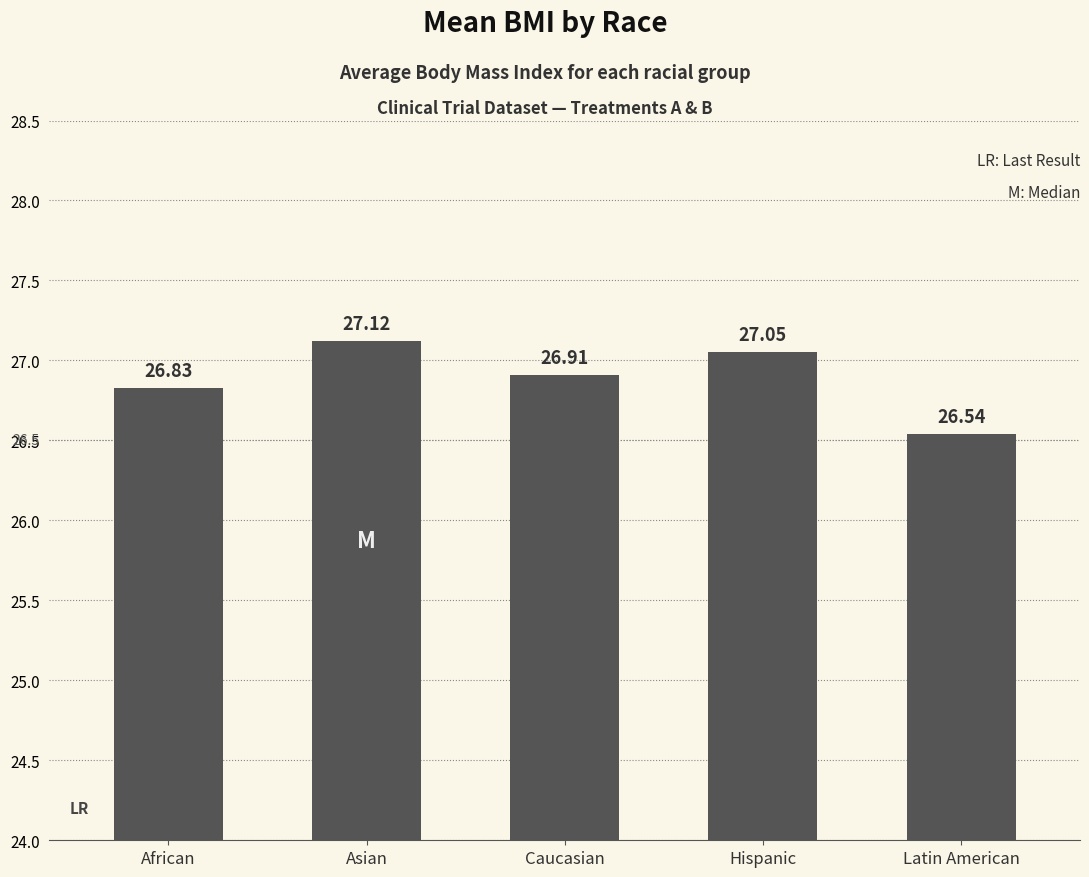

The value at Caucasian is 46.6. True or false?

False